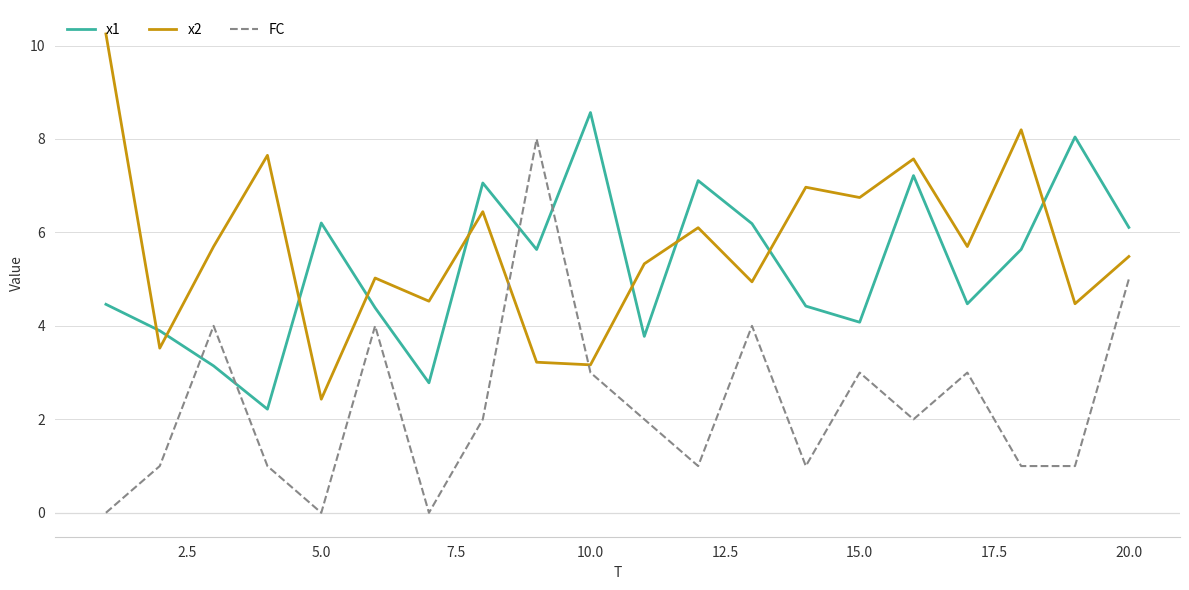

What is the difference between the maximum and minimum values in the FC series?

8.0